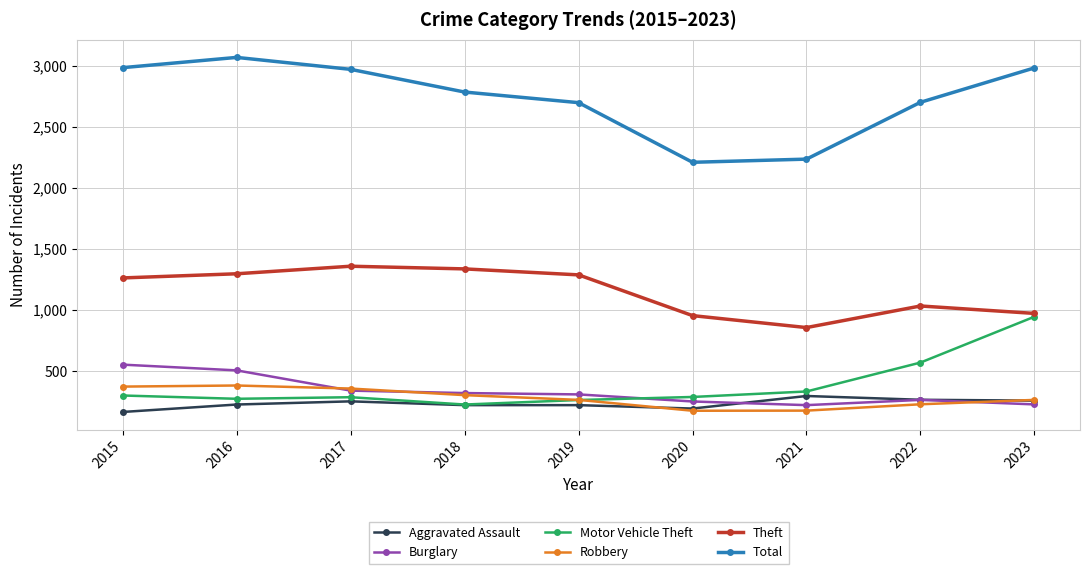

List the series in order of their peak value, highest first.

Total, Theft, Motor Vehicle Theft, Burglary, Robbery, Aggravated Assault